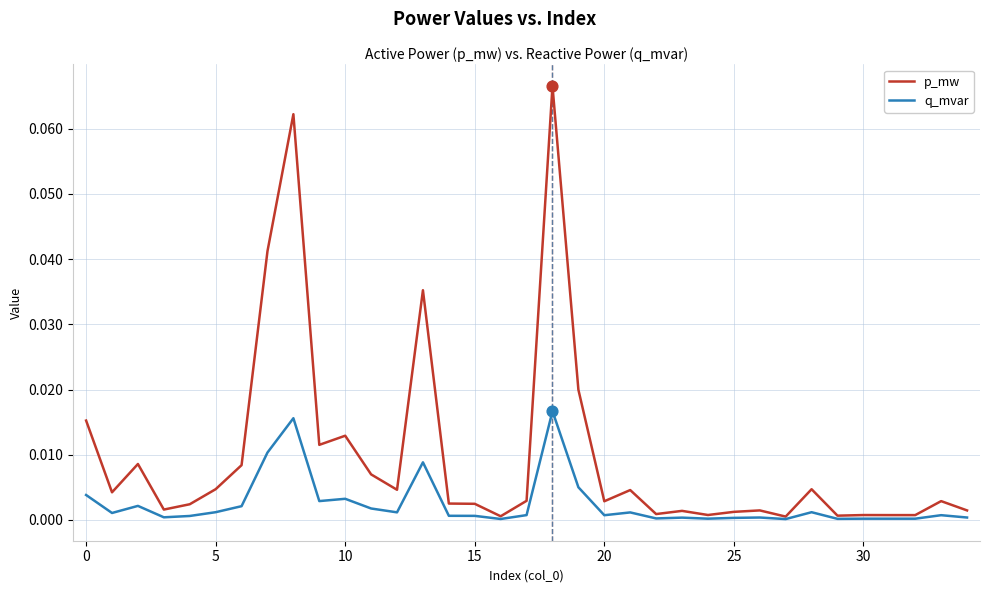

What are all the series names shown in the legend?

p_mw, q_mvar